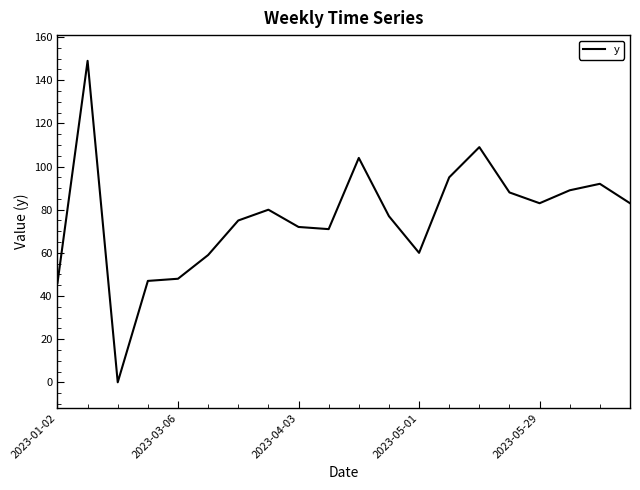

What is the maximum value shown in the chart?

149